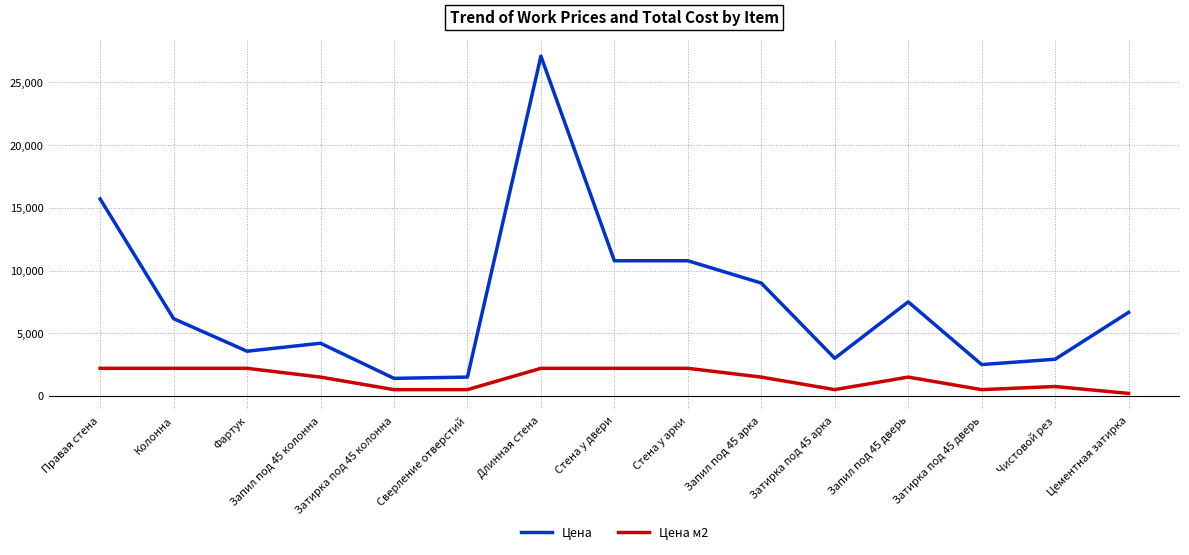

Where is Цена nearest to the value 14252?

Правая стена